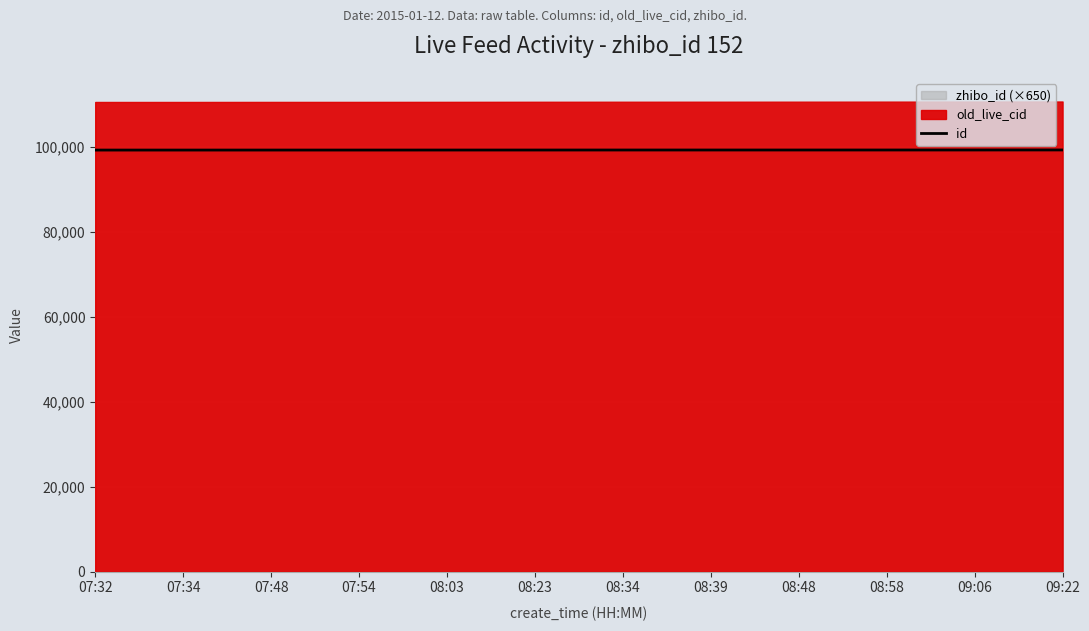

Does the chart display data point markers on the line(s)?

No